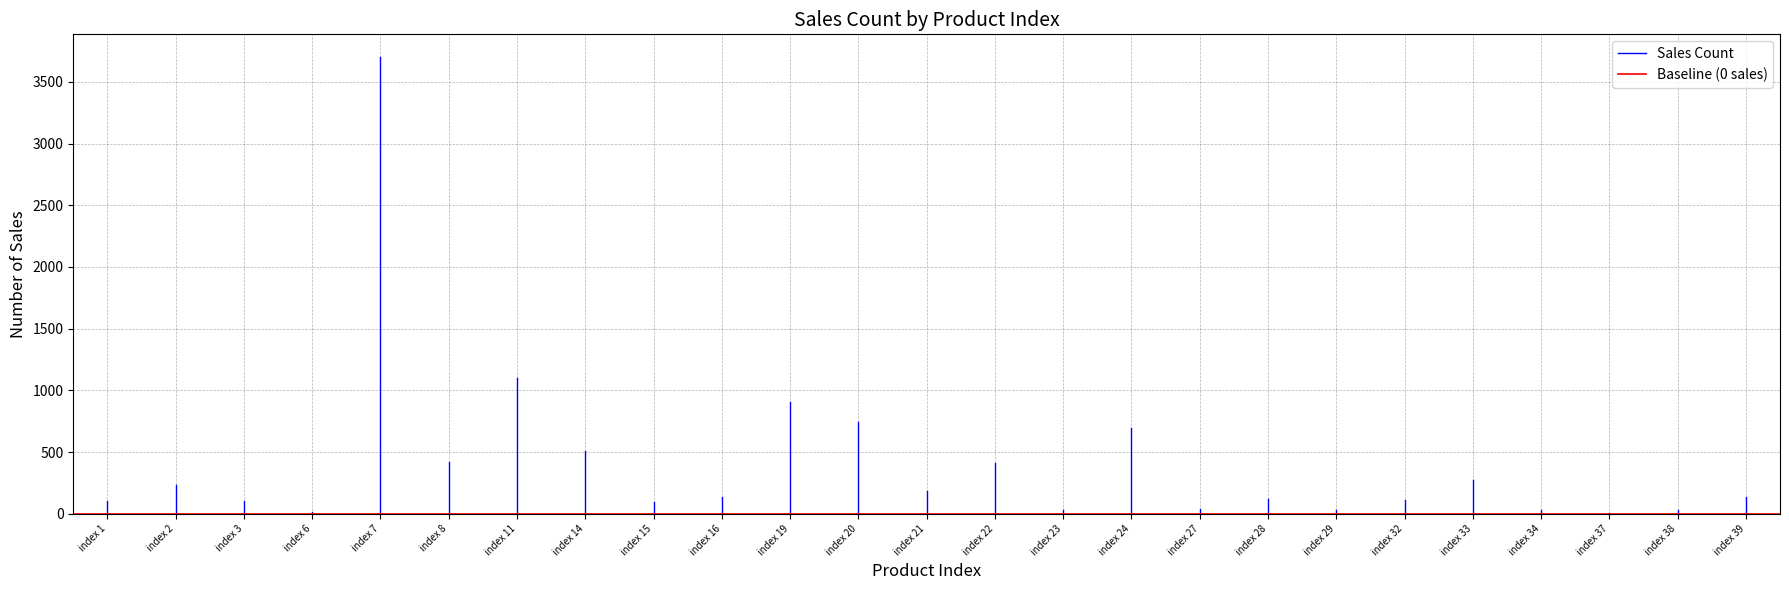

Between index 1 and index 2, which is larger?

index 2